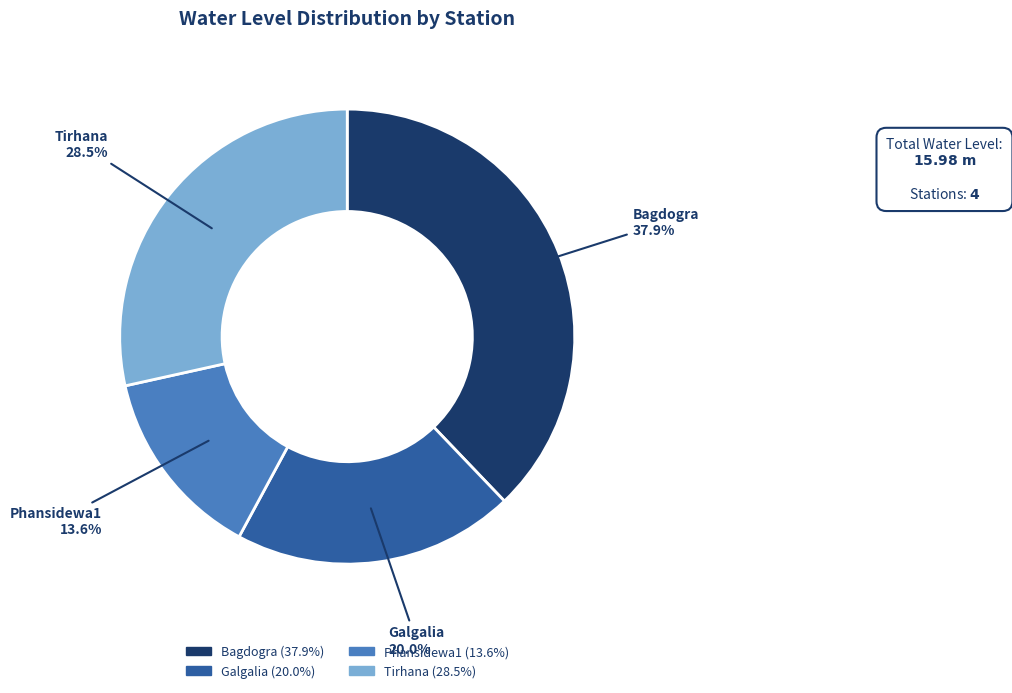

To the nearest percent, what is the average slice percentage?

25%